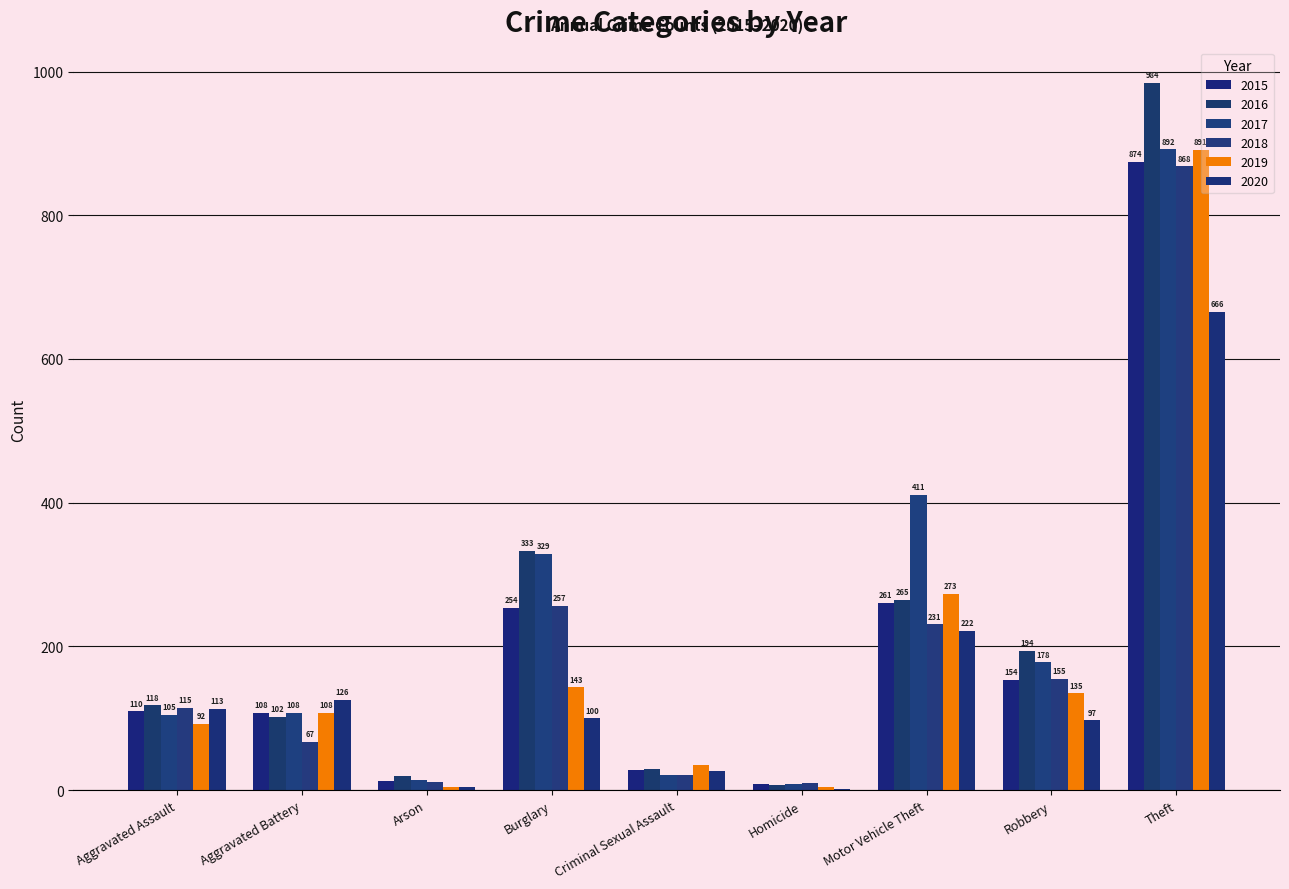

What is the smallest value displayed?

2